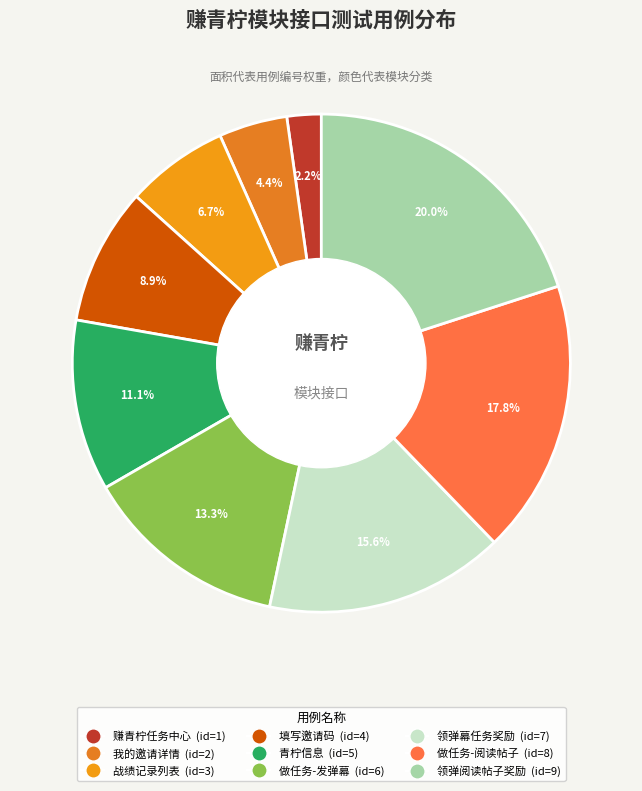

Count the number of slices in the pie.

9